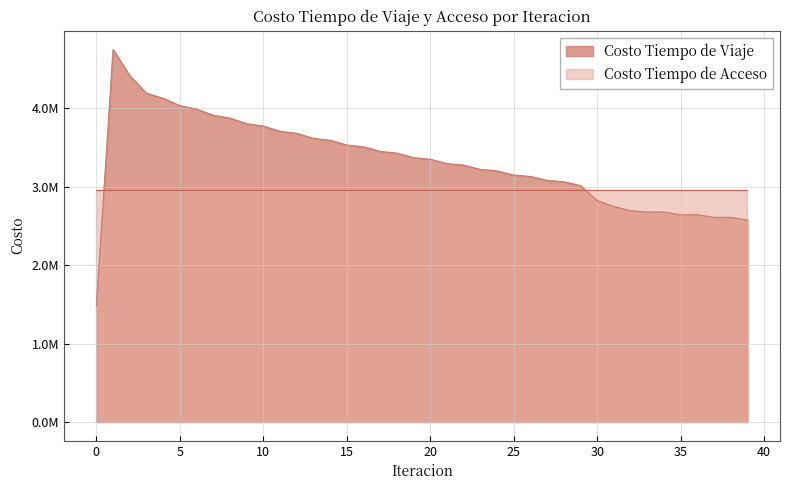

The chart shows a value of 5237932.0 at 26. True or false?

False